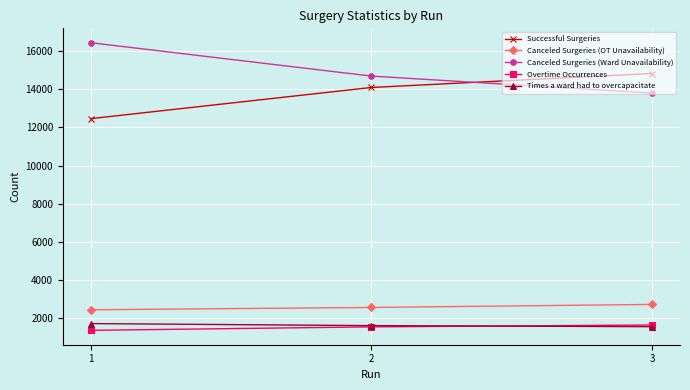

What are all the series names shown in the legend?

Successful Surgeries, Canceled Surgeries (OT Unavailability), Canceled Surgeries (Ward Unavailability), Overtime Occurrences, Times a ward had to overcapacitate